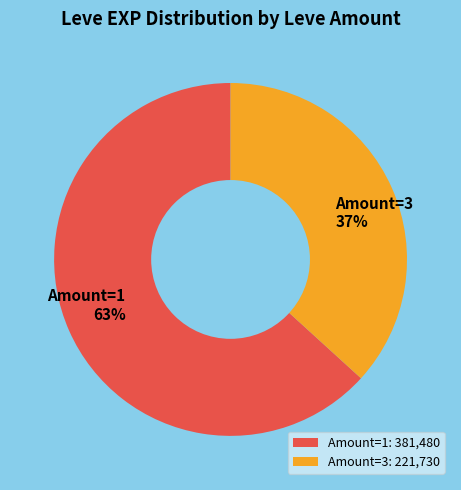

To the nearest percent, what is the difference between the largest and smallest slice percentages?

26%